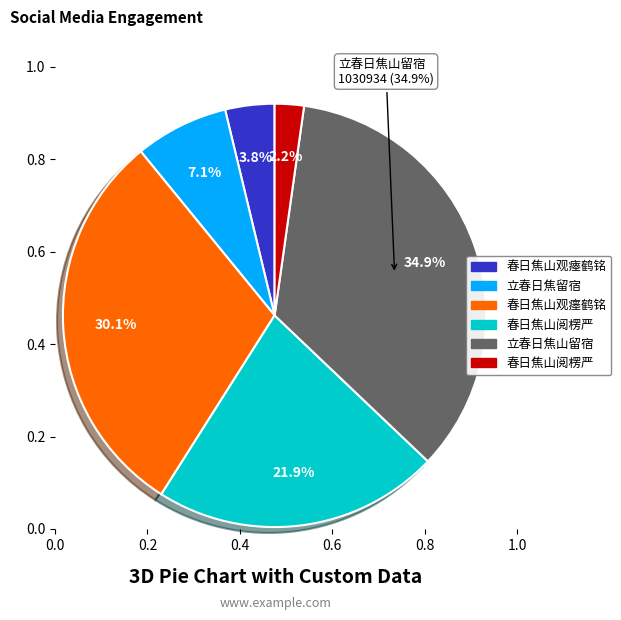

Combined, what portion of the pie is 春日焦山阅楞严 and 立春日焦山留宿?

37.1%